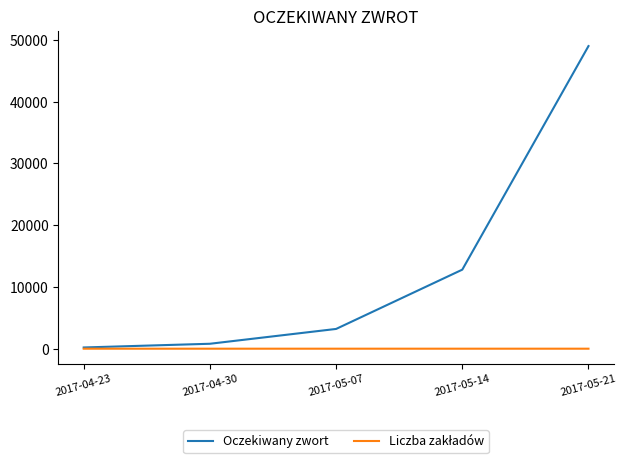

At which category does the chart reach its peak across all series?

2017-05-21